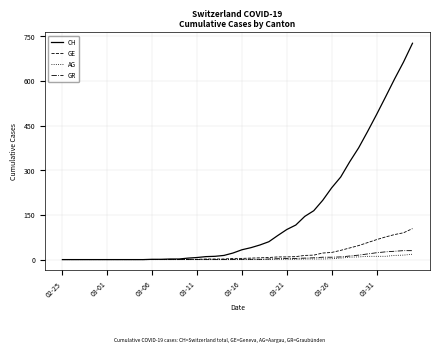

What is the difference between the maximum and minimum values in the CH series?

726